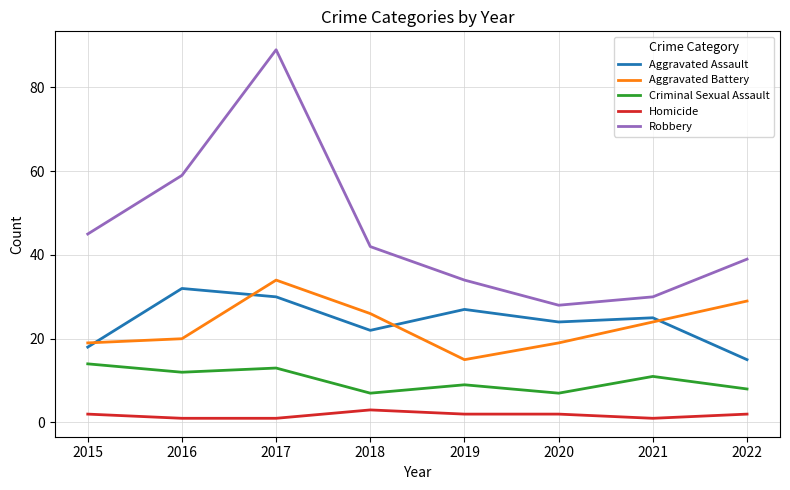

Is it true that Aggravated Assault equals 25 at 2021?

True